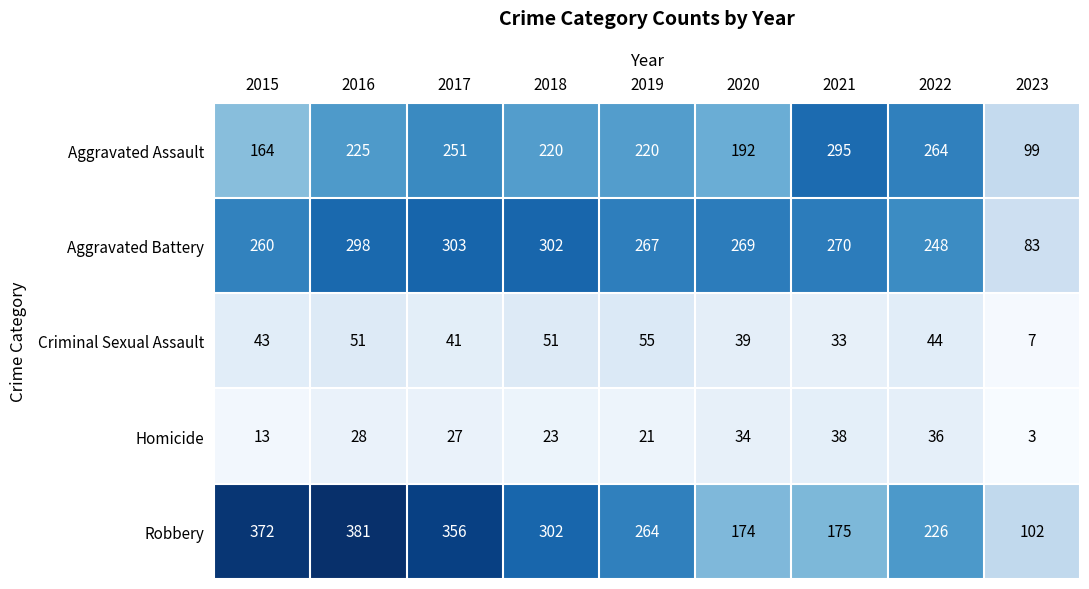

The value of Homicide at 2019 is 29. True or false?

False